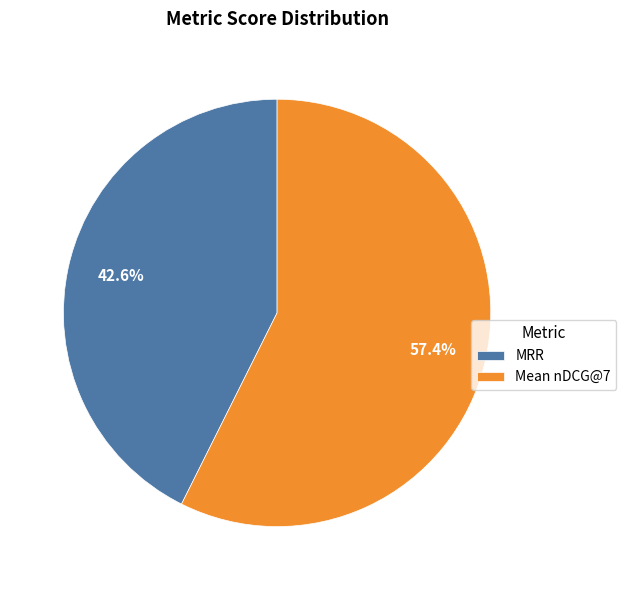

Count the number of slices in the pie.

2